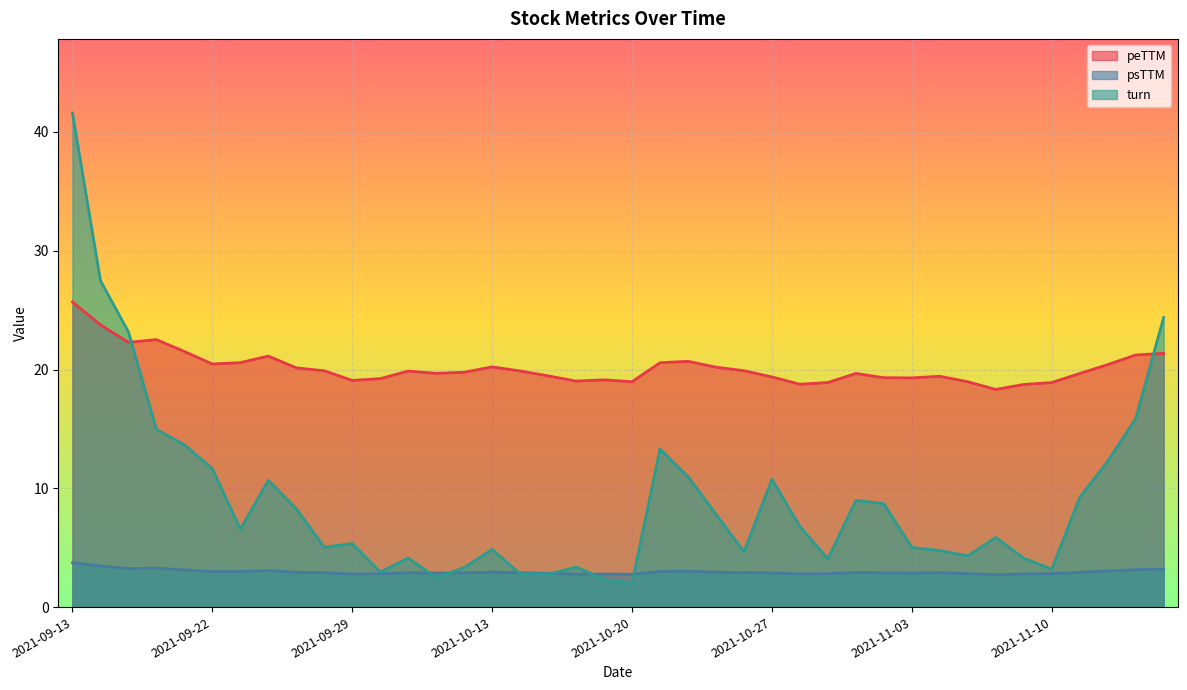

Rank the series at 2021-11-02 from highest to lowest value.

peTTM, turn, psTTM